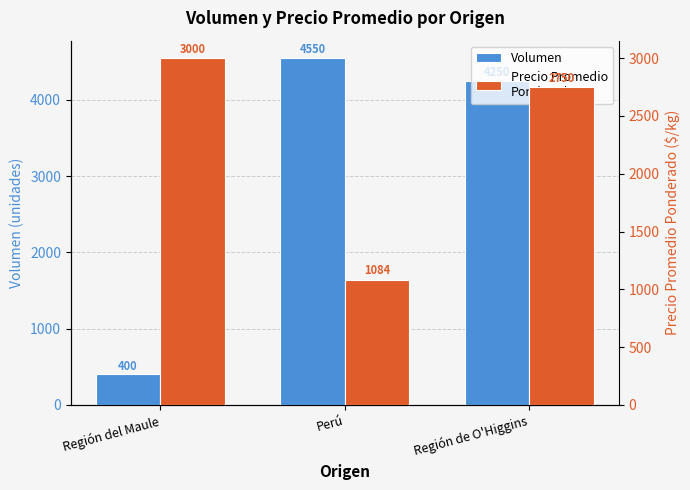

Rank the series at Región del Maule from lowest to highest value.

Volumen, Precio Promedio
Ponderado